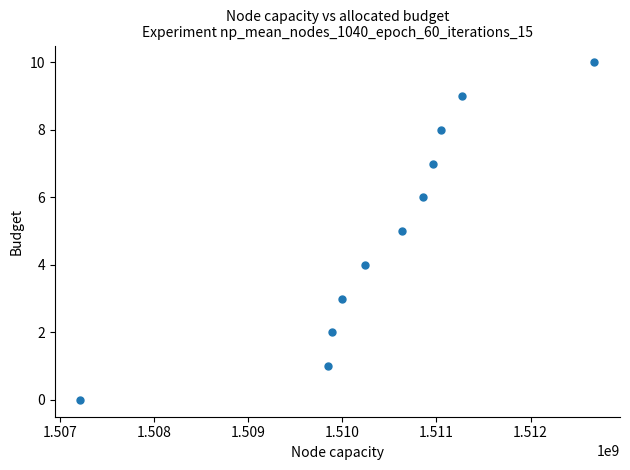

What is the range of X values (max minus min)?

5459553